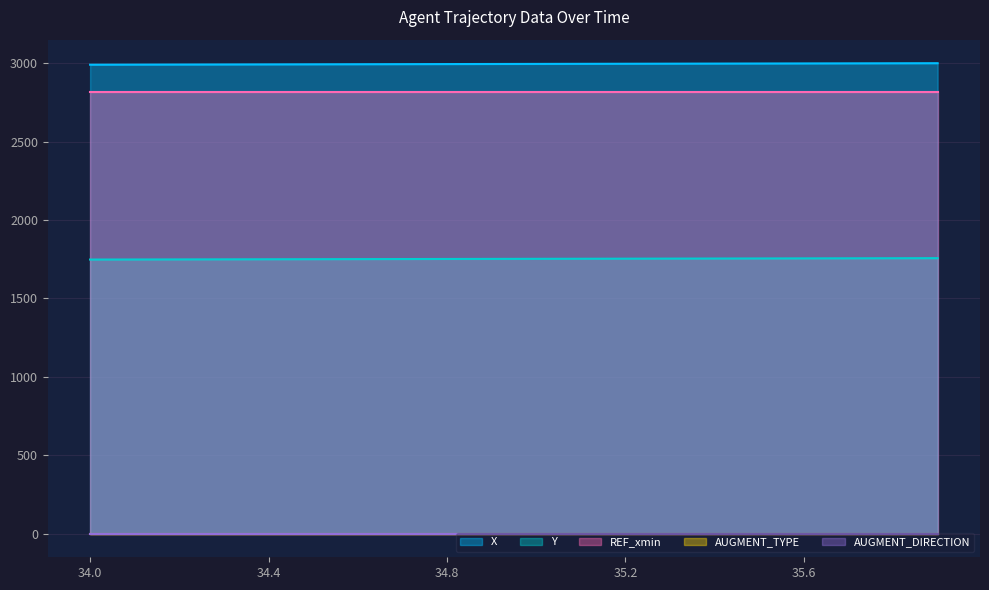

What is the smallest value displayed?

1.0